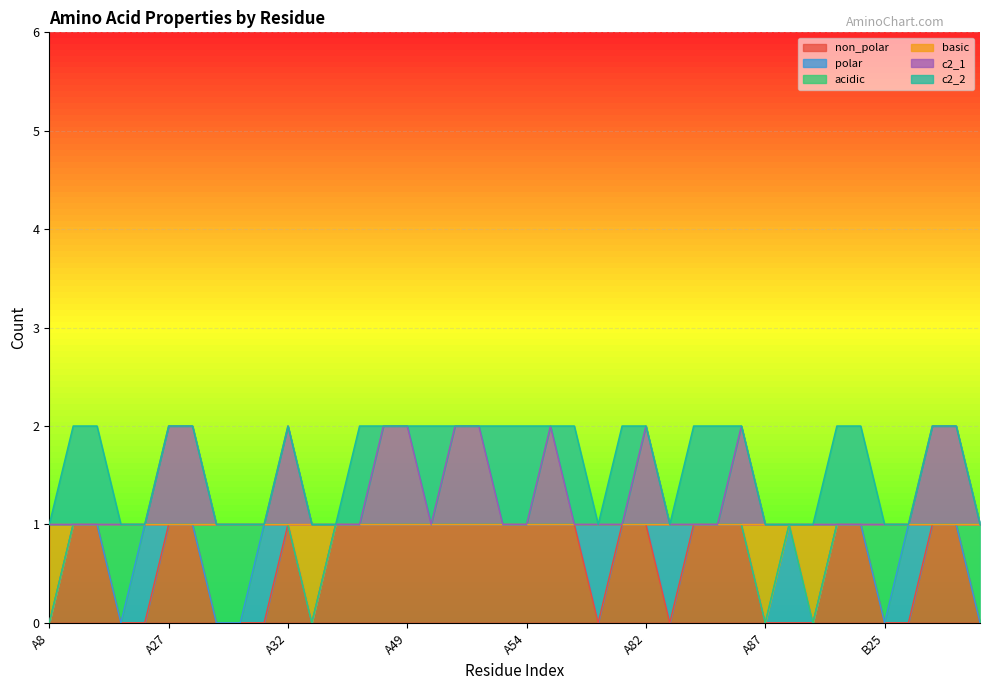

True or false: c2_1 and basic cross at least once.

False